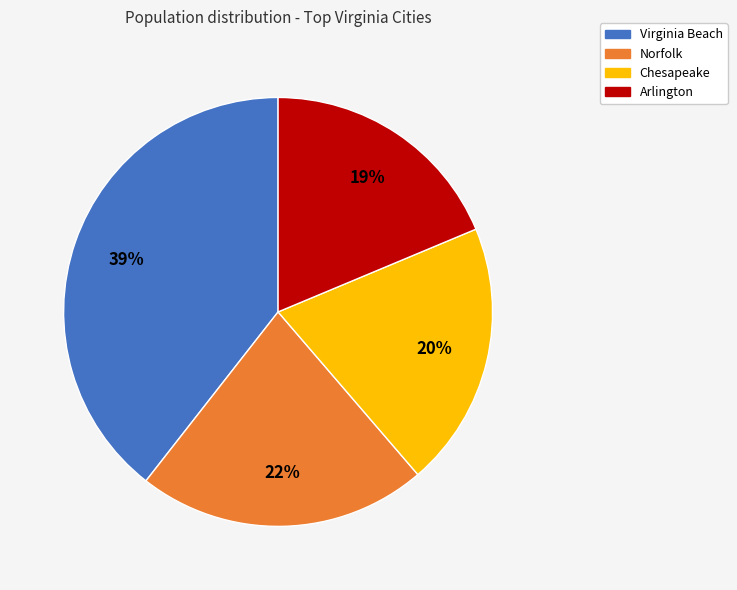

Which has a higher value, Chesapeake or Arlington?

Chesapeake